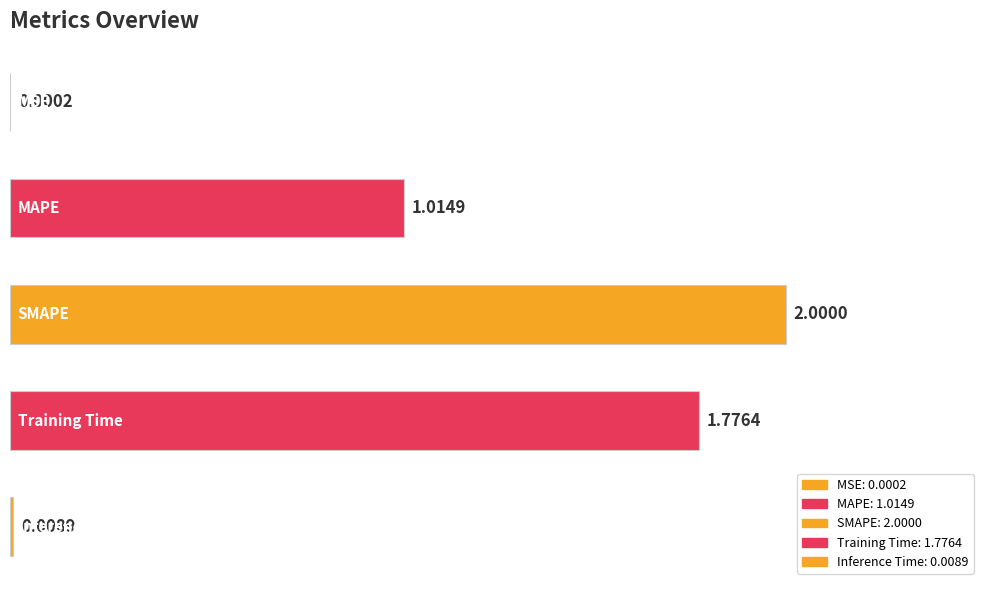

Are the bars horizontal?

Yes